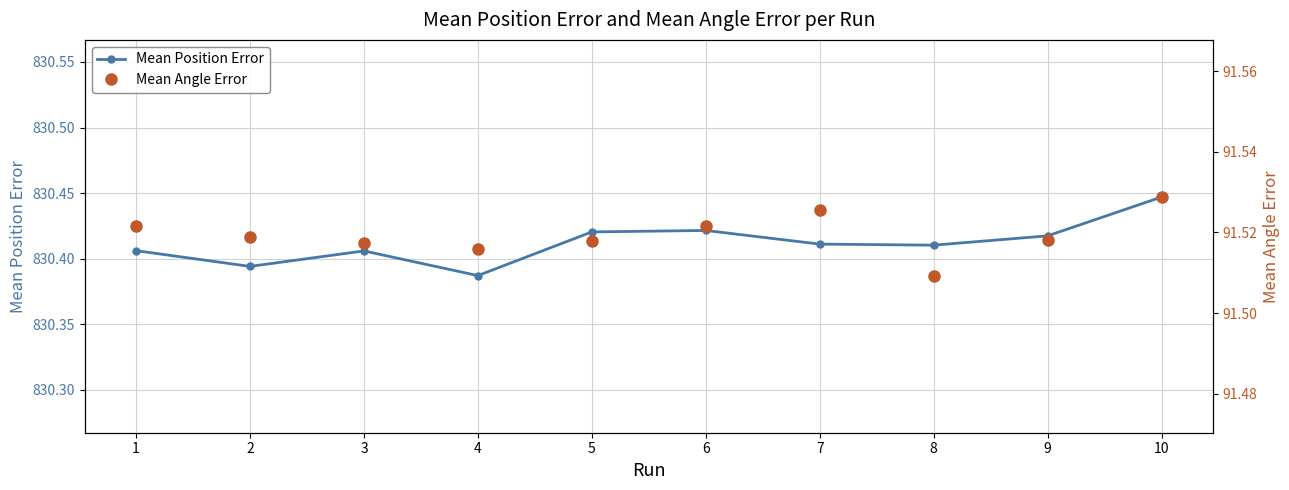

What is the difference between the highest and lowest values at 1?

738.9